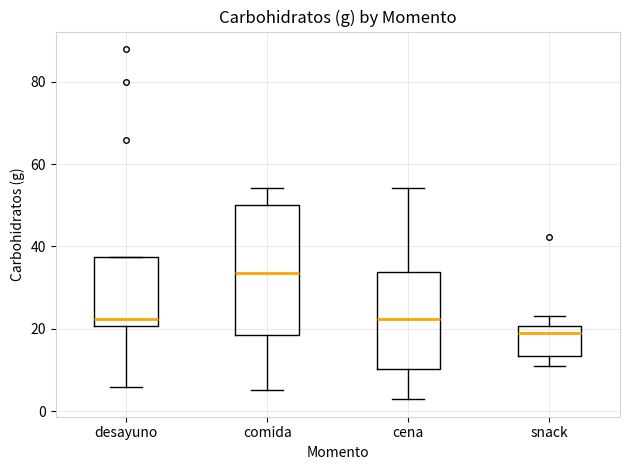

Reading left to right, transcribe this box plot: for each box, give where its median line is, the range the box spans, and where its two whiskers end, as read against the y-axis. The values are not printed on the chart, so give them approximately, as read against the axis.

desayuno: median 22, box 20 to 38, whiskers 6 to 38
comida: median 34, box 18 to 50, whiskers 6 to 54
cena: median 22, box 10 to 34, whiskers 2 to 54
snack: median 18, box 14 to 20, whiskers 10 to 24